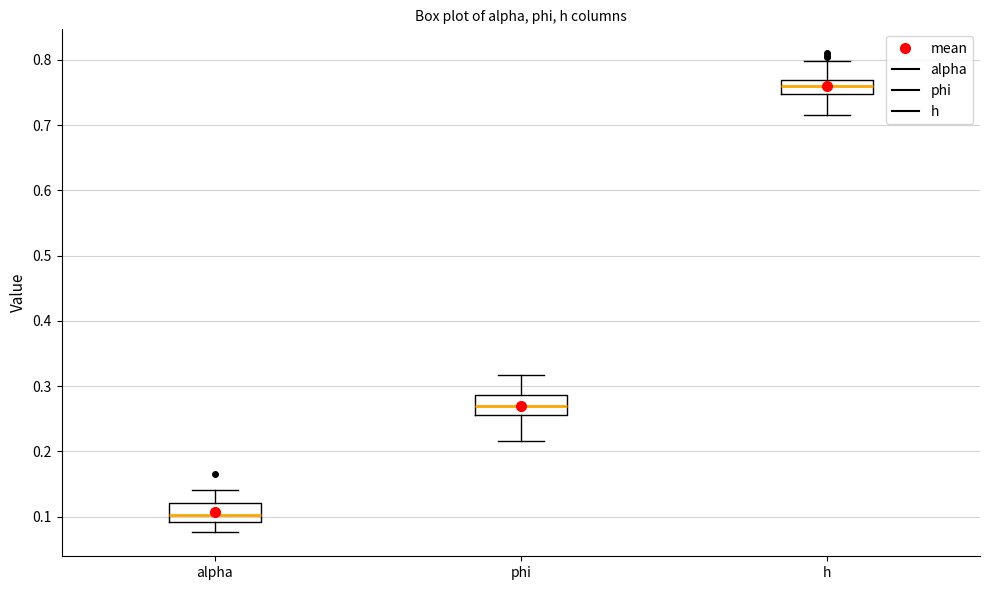

Reading left to right, read every box against the y-axis: the position of its median line, the range the box covers, and the ends of its whiskers. The values are not printed on the chart, so give them approximately, as read against the axis.

alpha: median 0.10, box 0.09 to 0.12, whiskers 0.08 to 0.14
phi: median 0.27, box 0.26 to 0.29, whiskers 0.22 to 0.32
h: median 0.76, box 0.75 to 0.77, whiskers 0.72 to 0.80